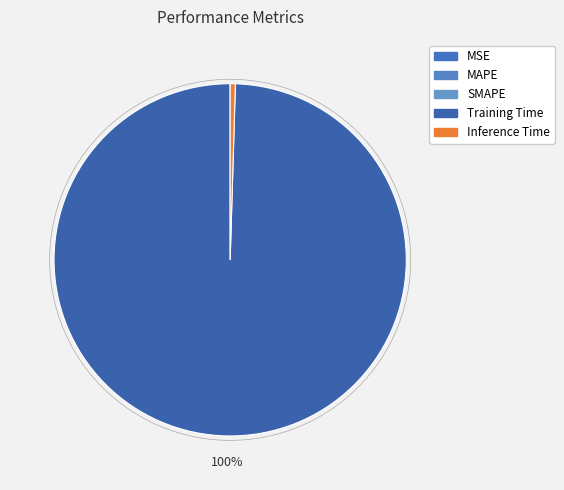

Rank the categories by value from highest to lowest.

Training Time, Inference Time, MAPE, SMAPE, MSE